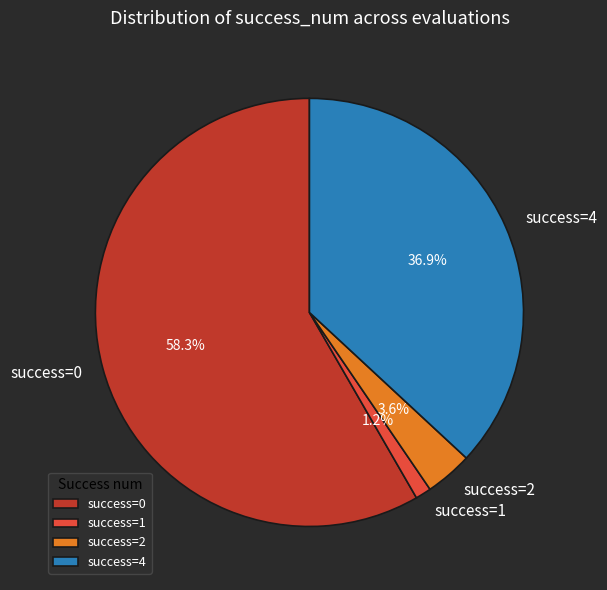

How many segments does this pie chart have?

4